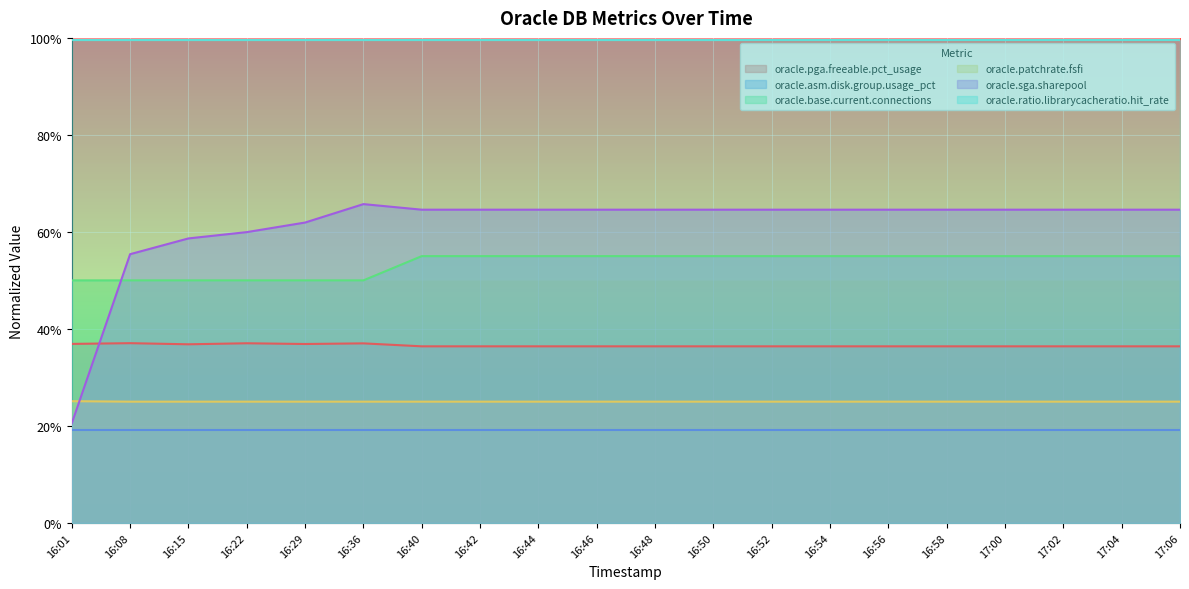

At which label is oracle.sga.sharepool closest to 43?

16:08